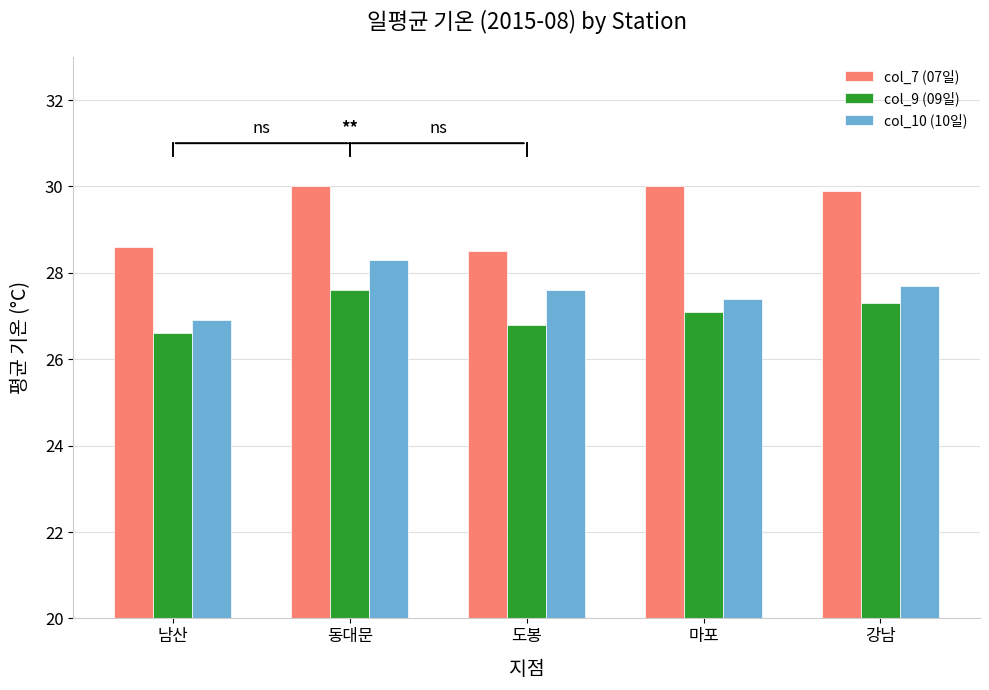

The col_10 (10일) series shows 8.7 at 마포. True or false?

False